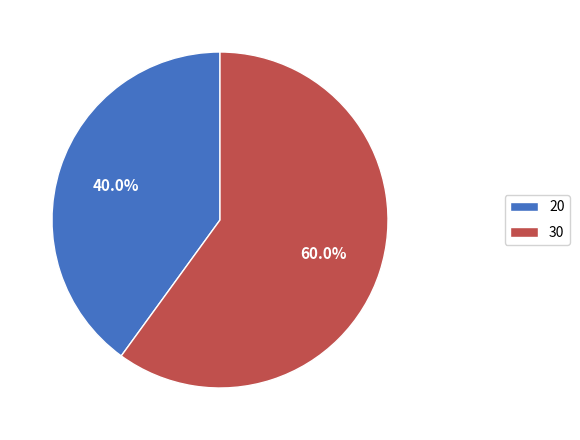

What is the ratio of the value at 20 to the value at 30?

0.7